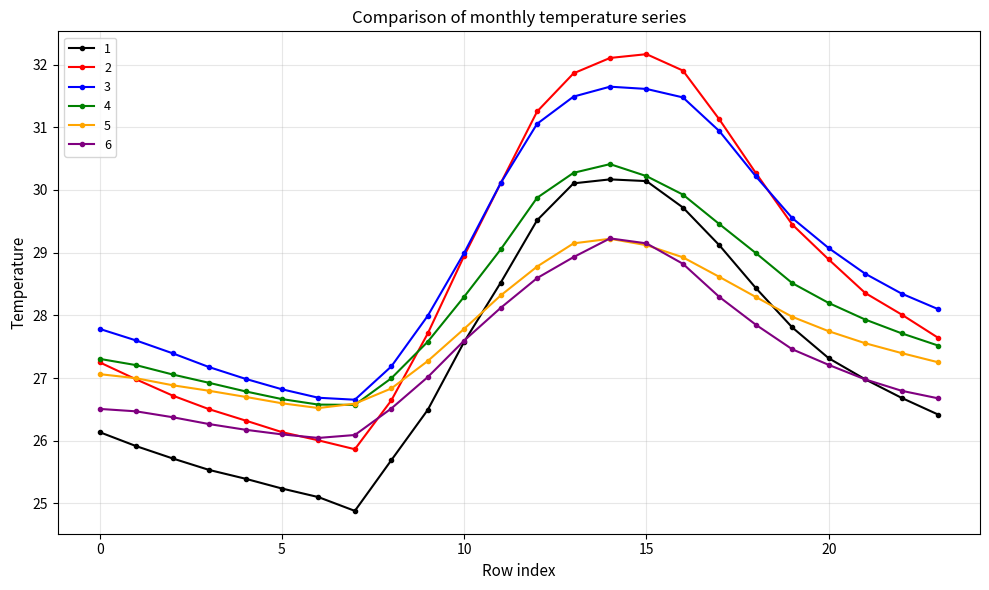

What is the minimum value shown in the chart?

24.9